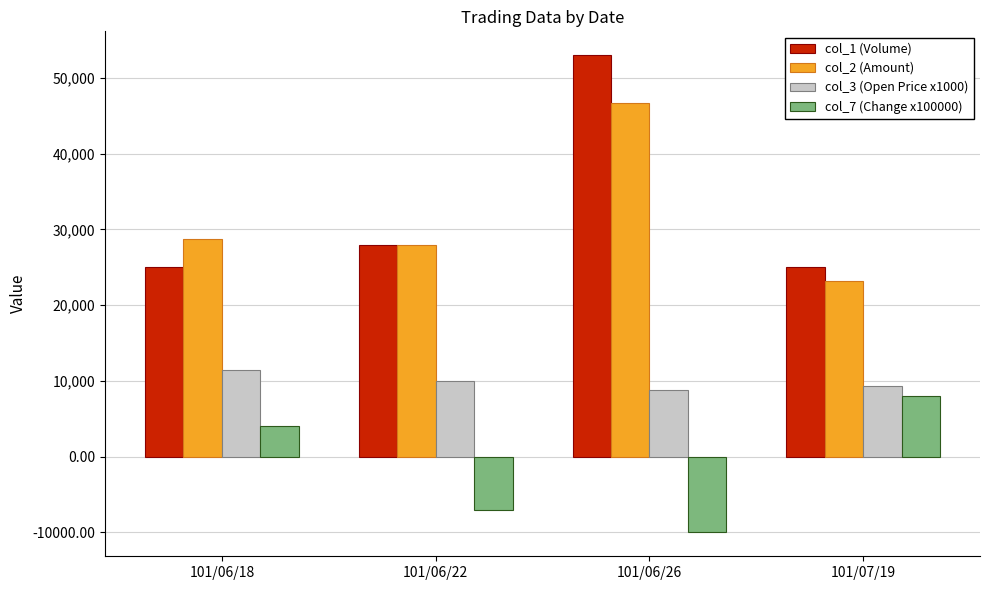

Between 101/06/22 and 101/07/19, which series saw the biggest shift?

col_7 (Change x100000)